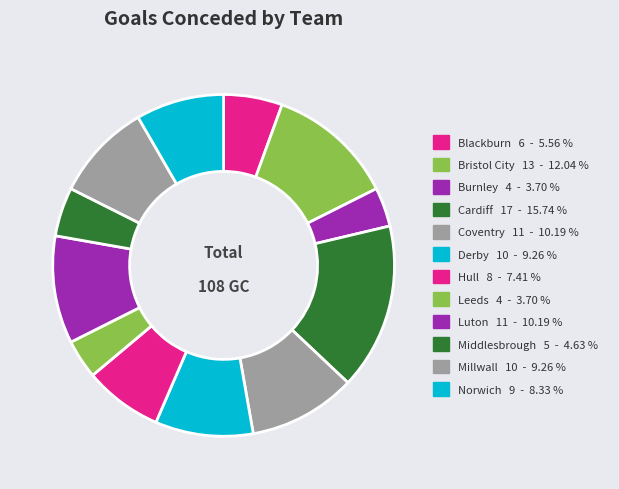

Does Cardiff represent more than half of the total?

No